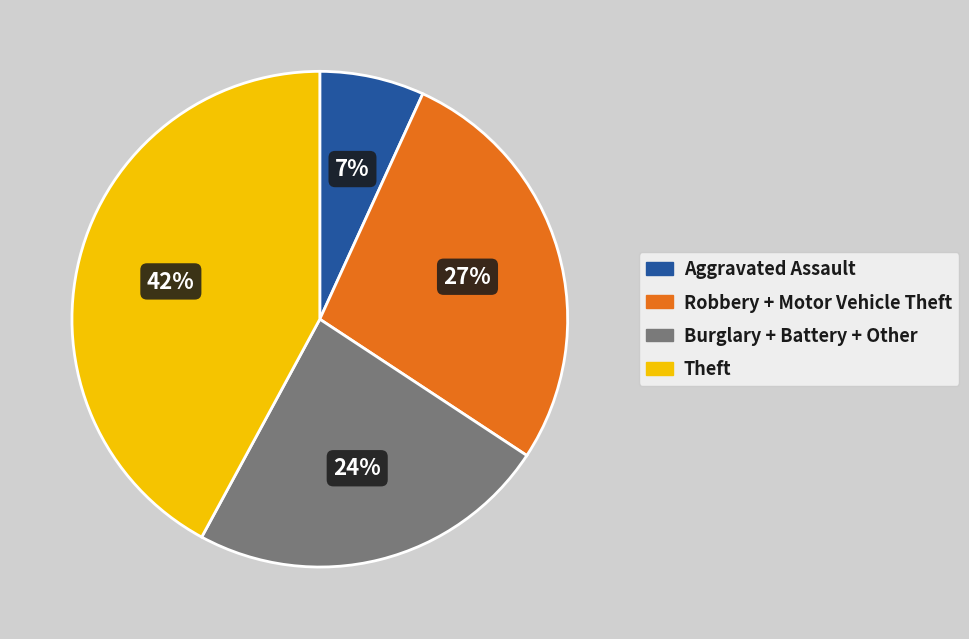

To the nearest percent, what is the average slice percentage?

25%